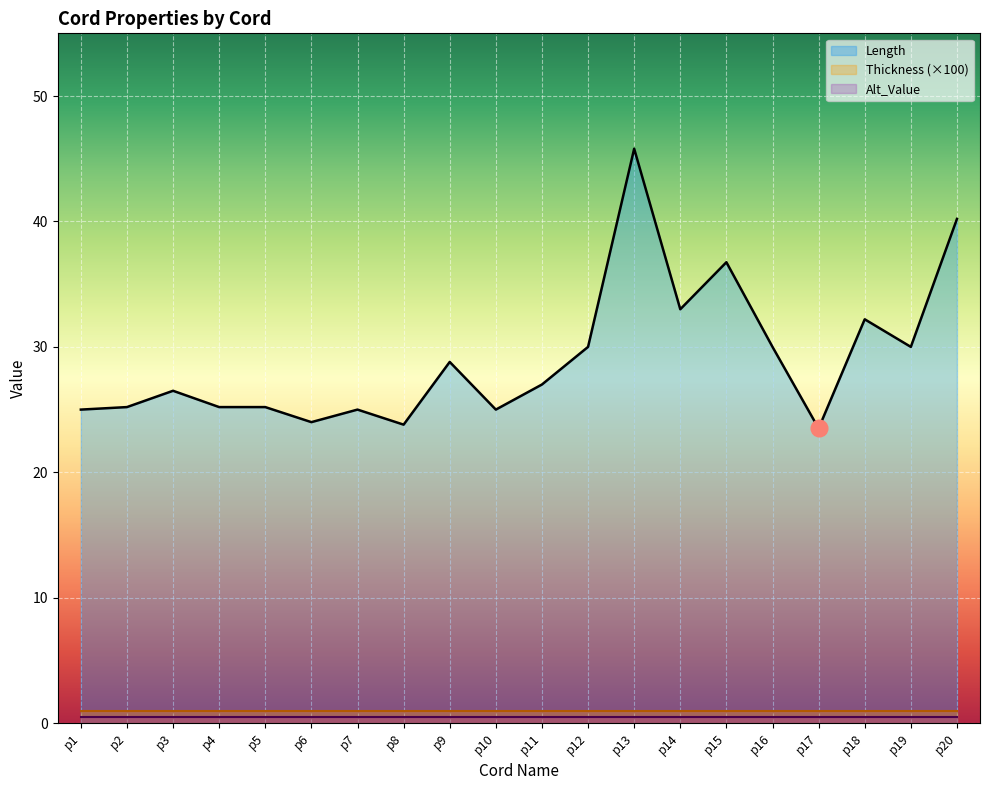

Which has a higher value, p9 or p20?

p20